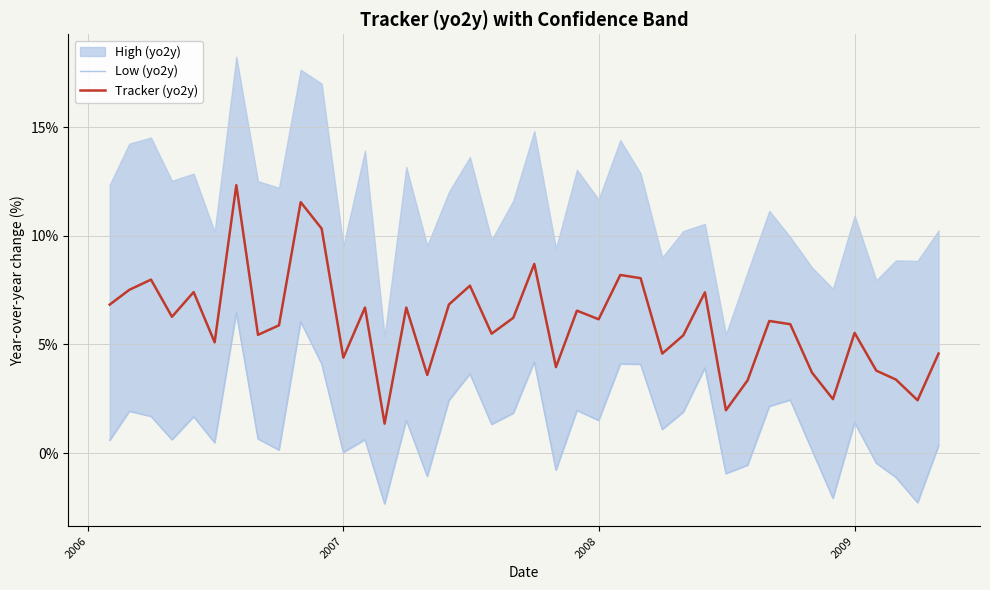

How many data points does each series have?

40